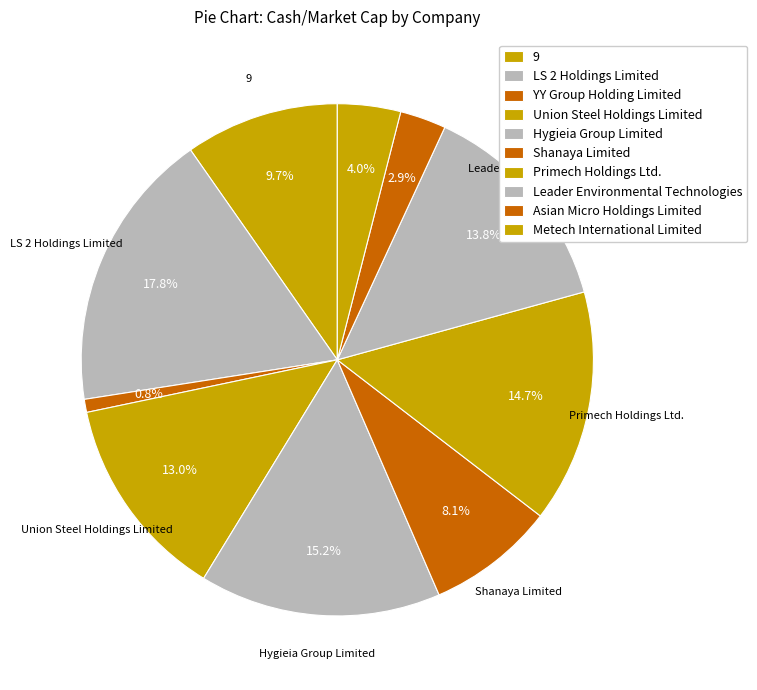

What percentage is the Metech International Limited slice, to the nearest percent?

4%